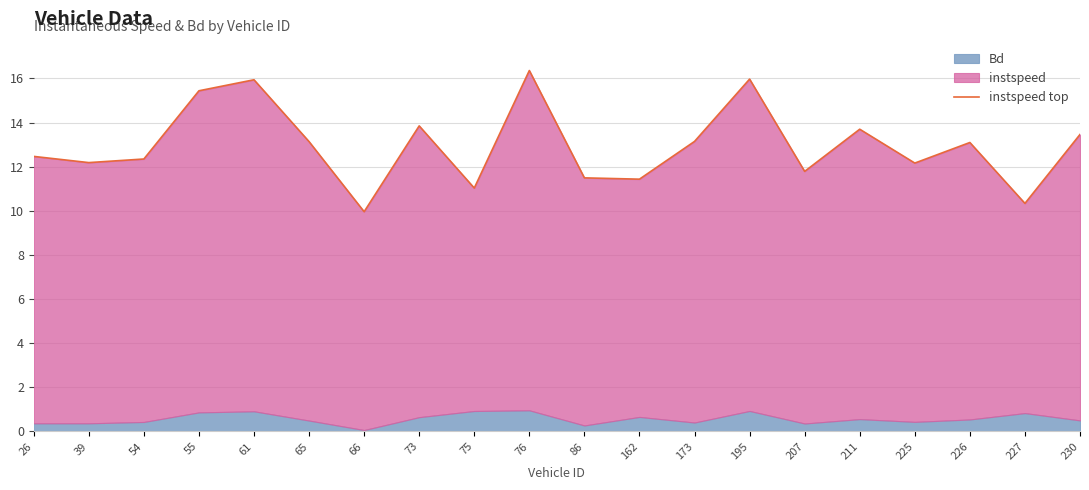

Rank the categories by value from lowest to highest.

66, 227, 75, 162, 86, 207, 225, 39, 54, 26, 226, 65, 173, 230, 211, 73, 55, 61, 195, 76